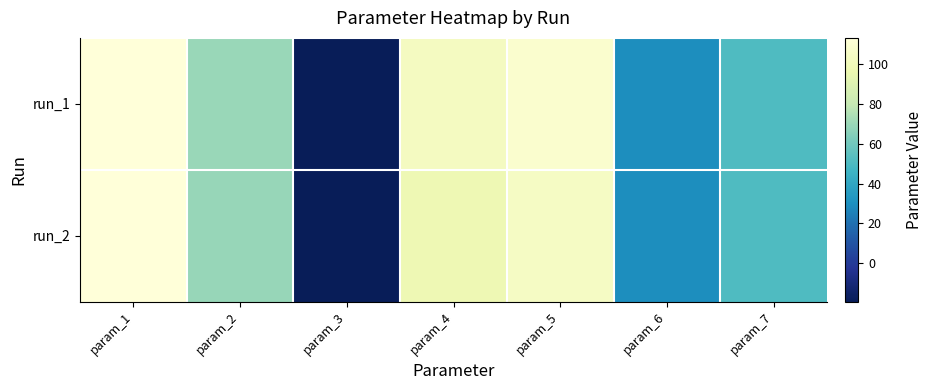

Rank the series at param_6 from lowest to highest value.

run_1, run_2